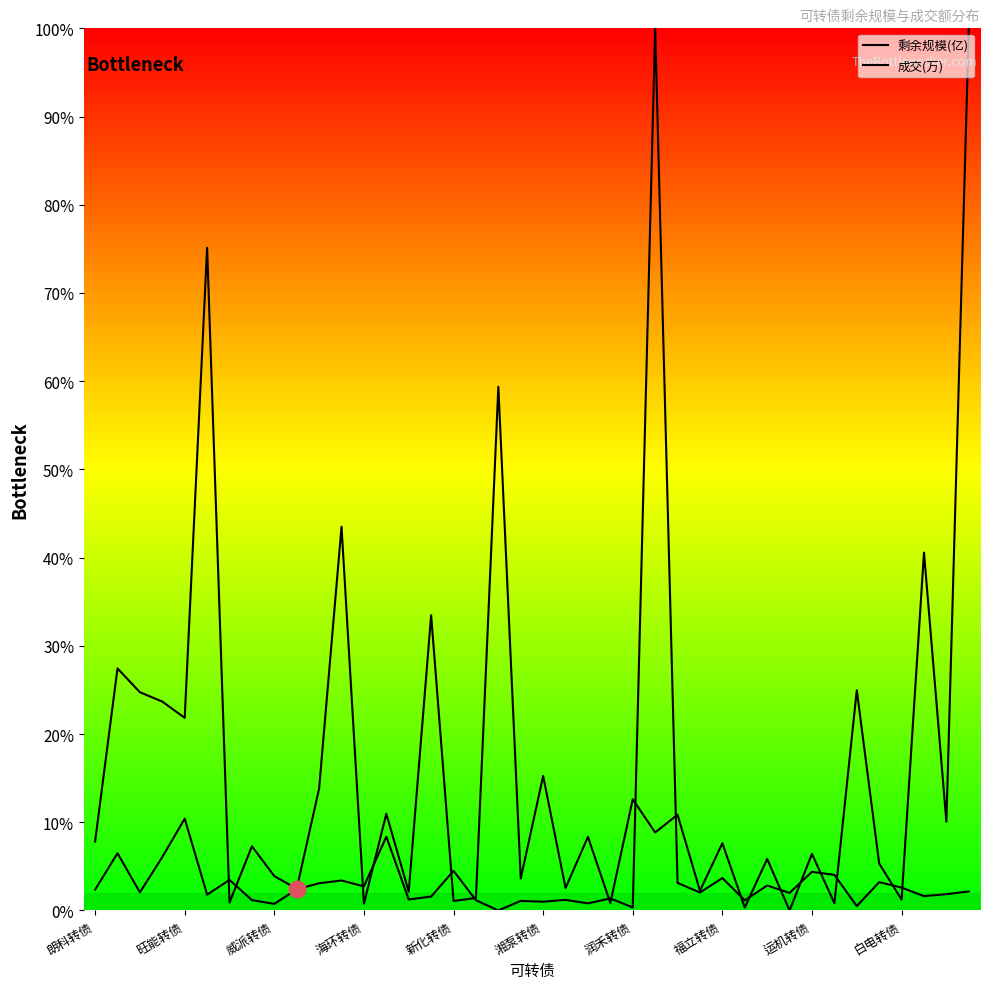

What is the difference between the 成交(万) values at 21 and 24?

10.1